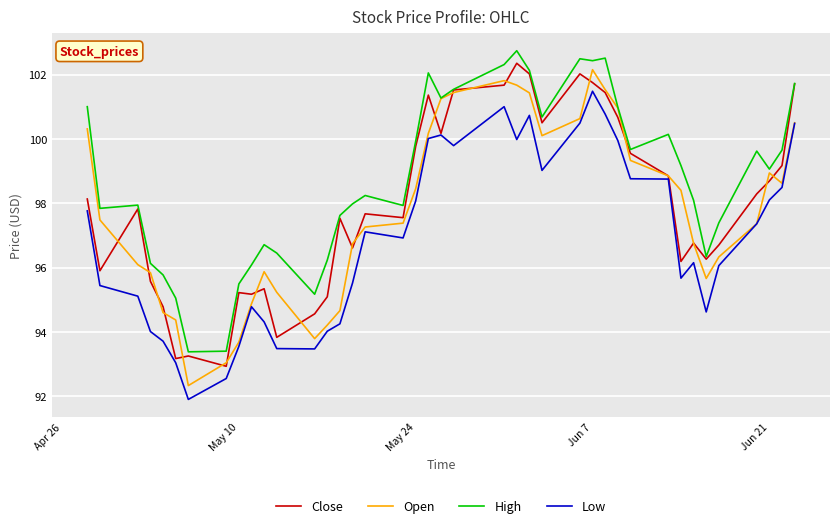

Count the number of data series in this chart.

4